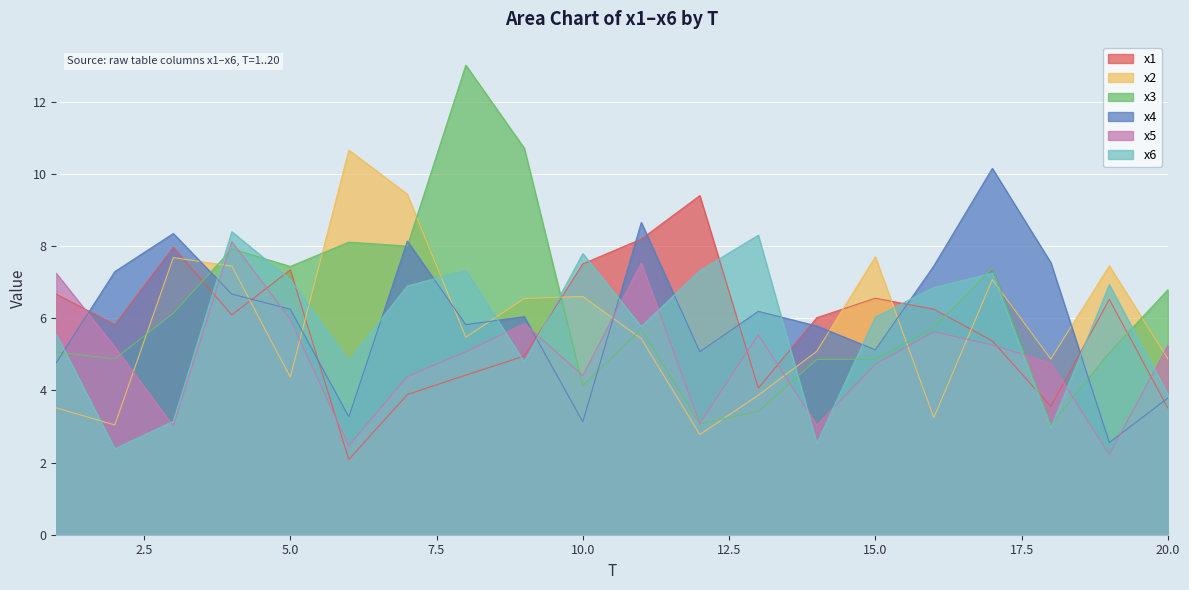

At which category does the chart reach its peak across all series?

8